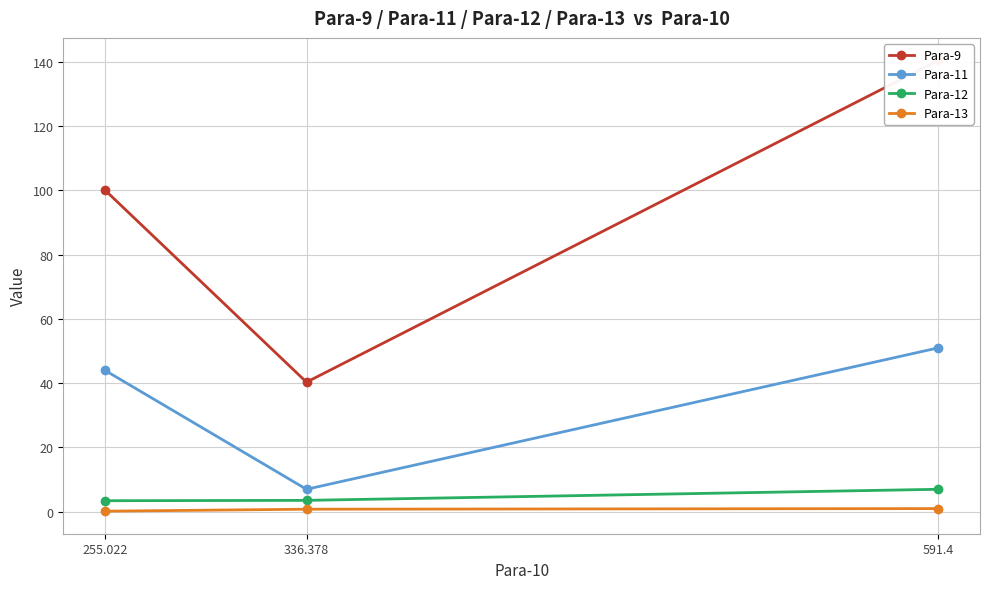

Between 591.4 and 255.022, which series saw the biggest shift?

Para-9